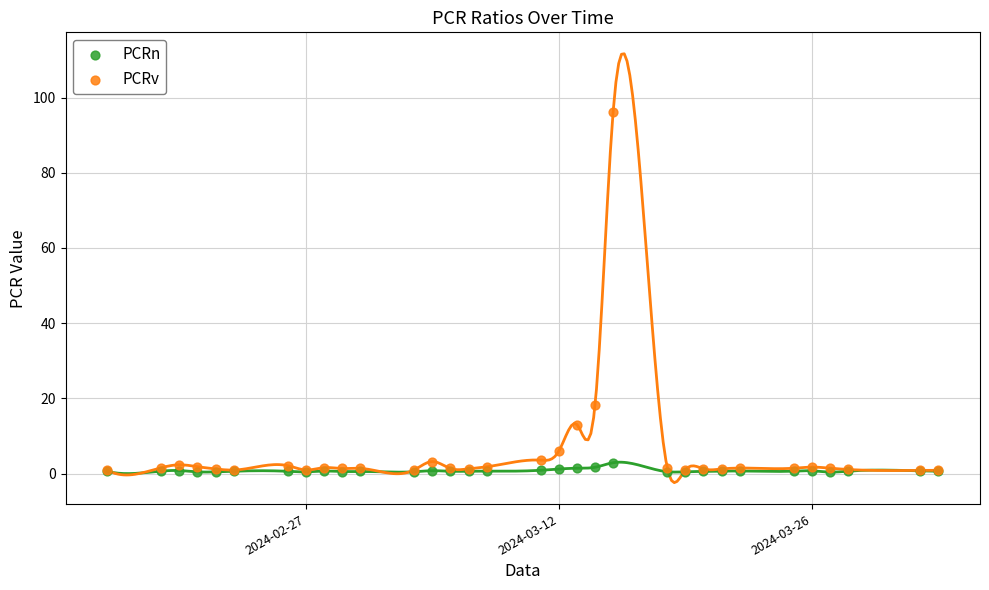

Across all series, what Y value is closest to 48?

18.2